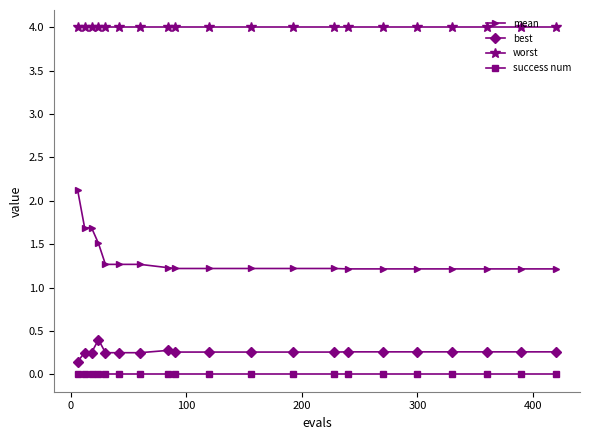

Which series has the largest range (max minus min)?

mean